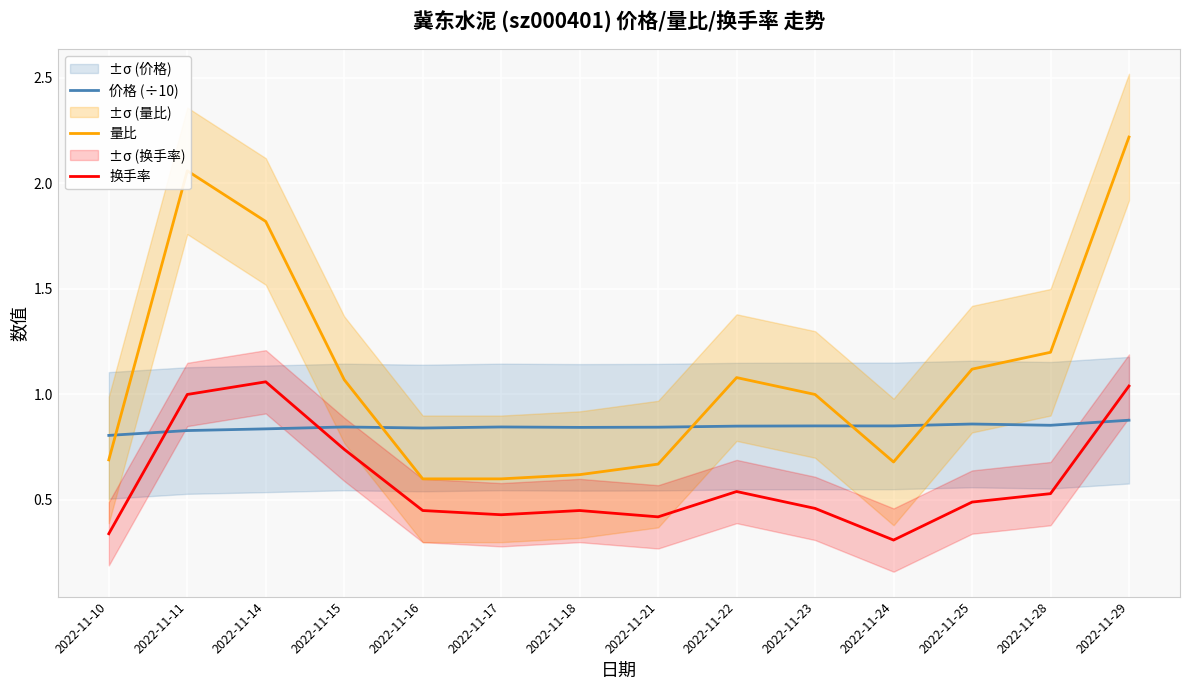

What is the maximum value for 价格 (÷10)?

0.9